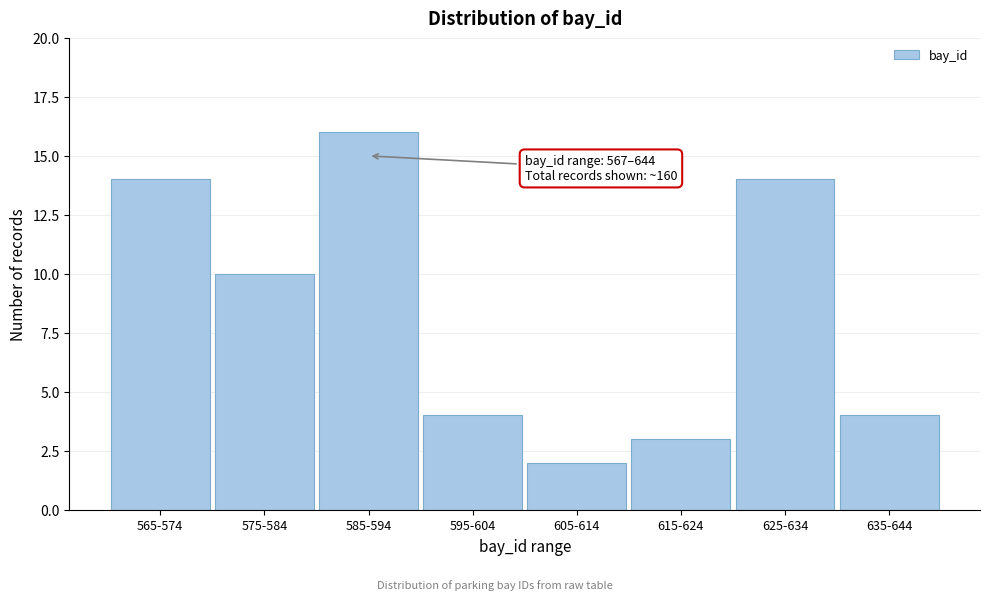

Reading left to right, extract all data points from this chart.

14	10	16	4	2	3	14	4